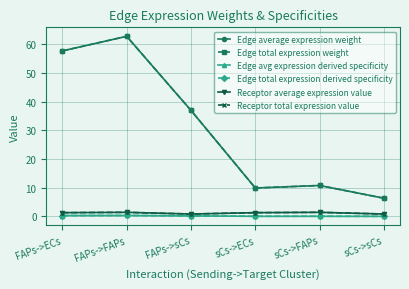

How many lines are shown in the chart?

6